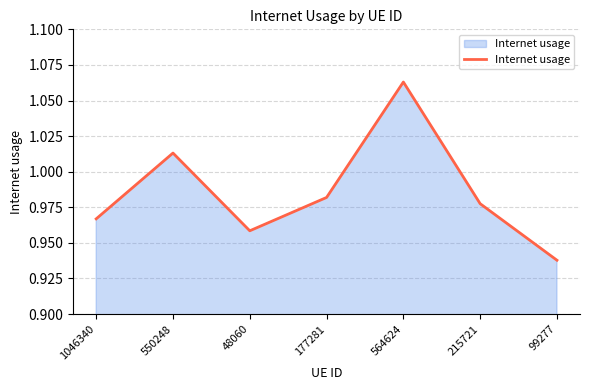

What is the difference between the values at 564624 and 1046340?

0.1